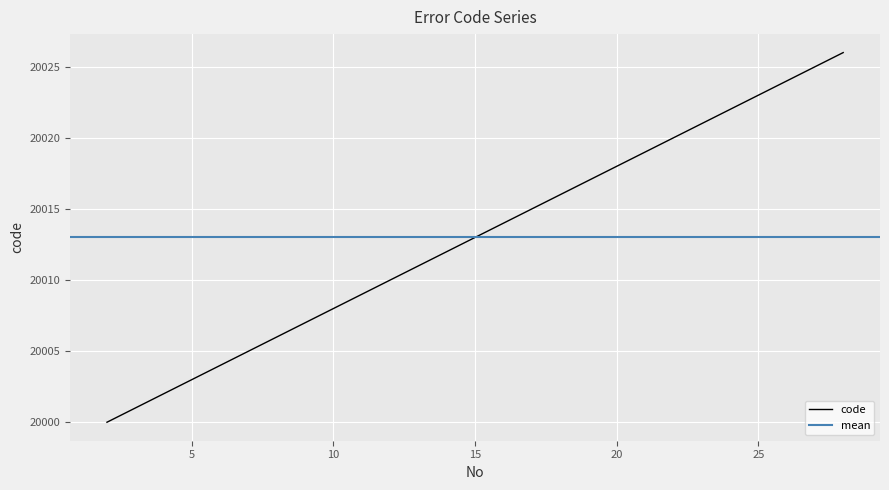

Which label corresponds to the smallest value in the chart?

2